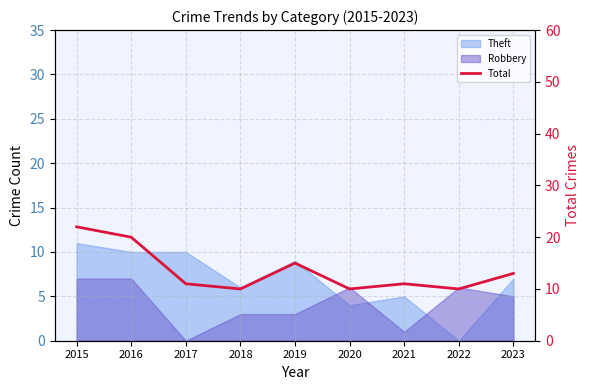

What is the value of the 4th point from the left?

10